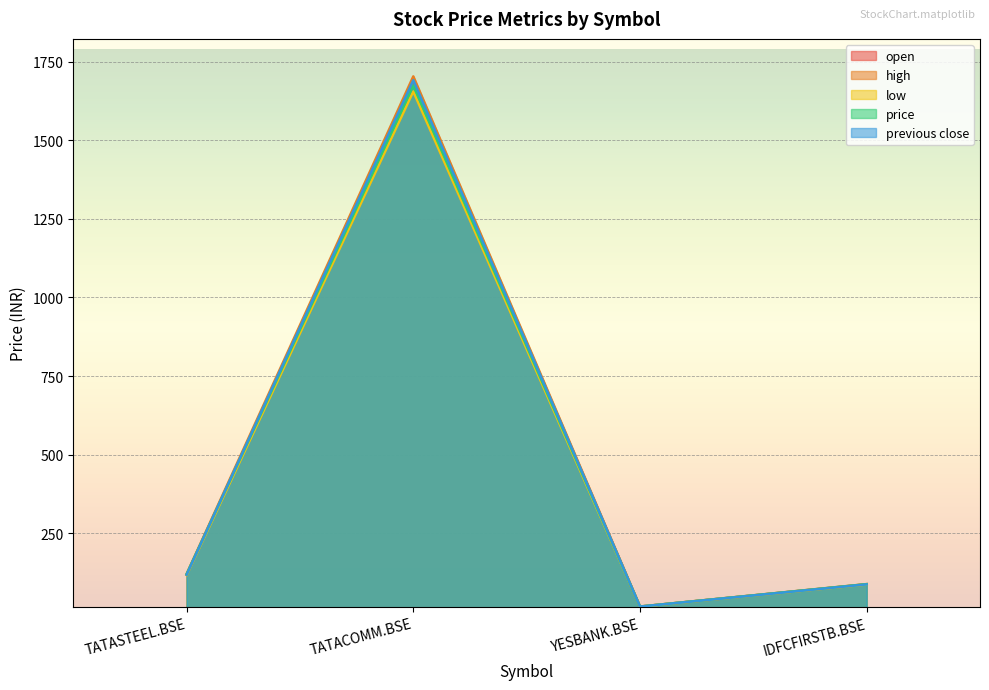

Which series has the largest range (max minus min)?

high